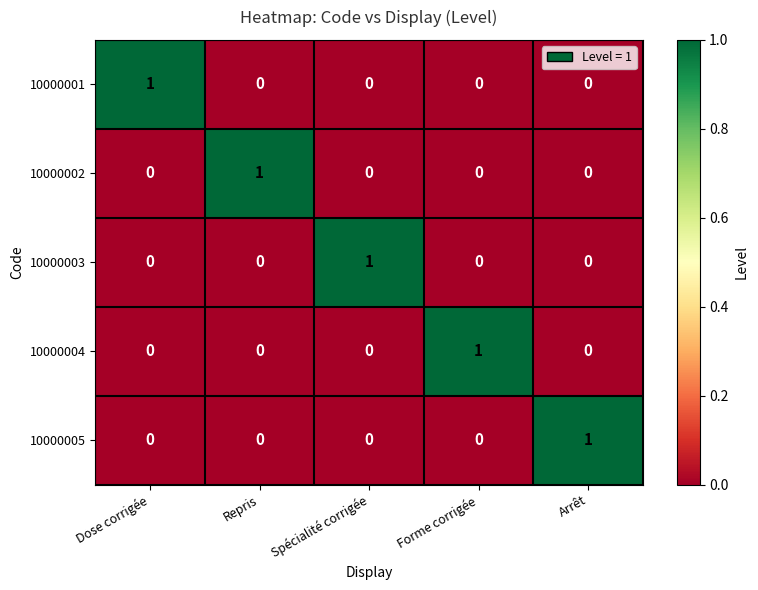

Reading left to right, what are all the values shown in this chart?

10000001: Dose corrigée=1	Repris=0	Spécialité corrigée=0	Forme corrigée=0	Arrêt=0
10000002: Dose corrigée=0	Repris=1	Spécialité corrigée=0	Forme corrigée=0	Arrêt=0
10000003: Dose corrigée=0	Repris=0	Spécialité corrigée=1	Forme corrigée=0	Arrêt=0
10000004: Dose corrigée=0	Repris=0	Spécialité corrigée=0	Forme corrigée=1	Arrêt=0
10000005: Dose corrigée=0	Repris=0	Spécialité corrigée=0	Forme corrigée=0	Arrêt=1